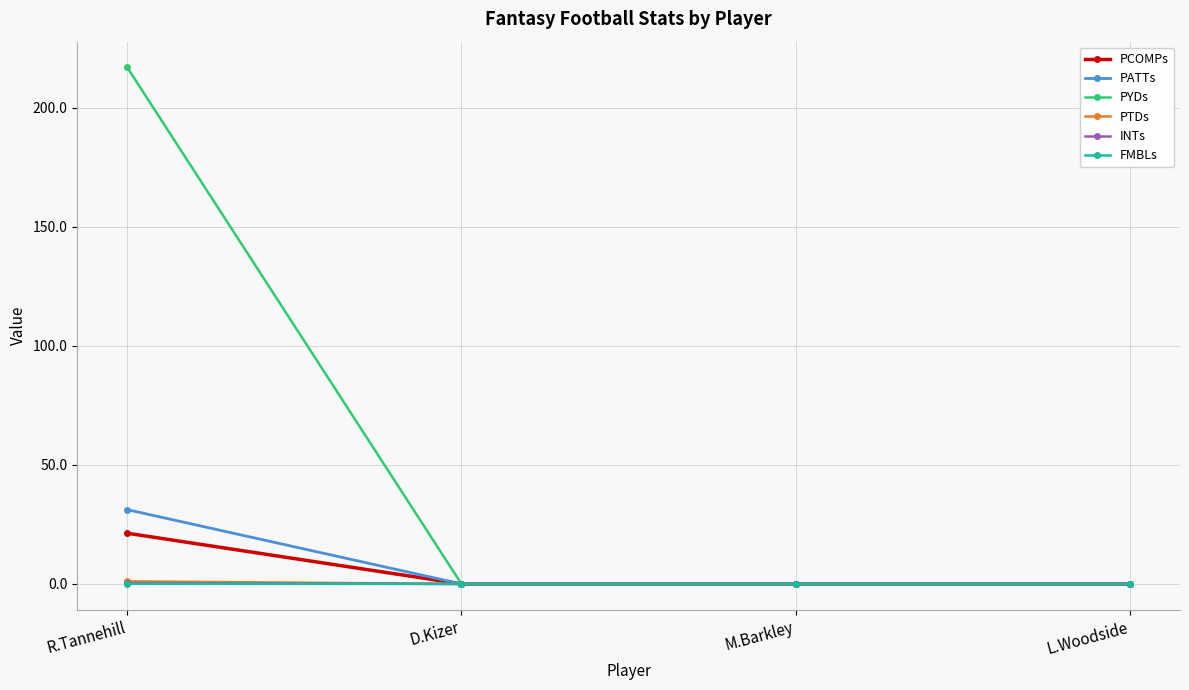

True or false: INTs has more than 2 interior local peaks.

False